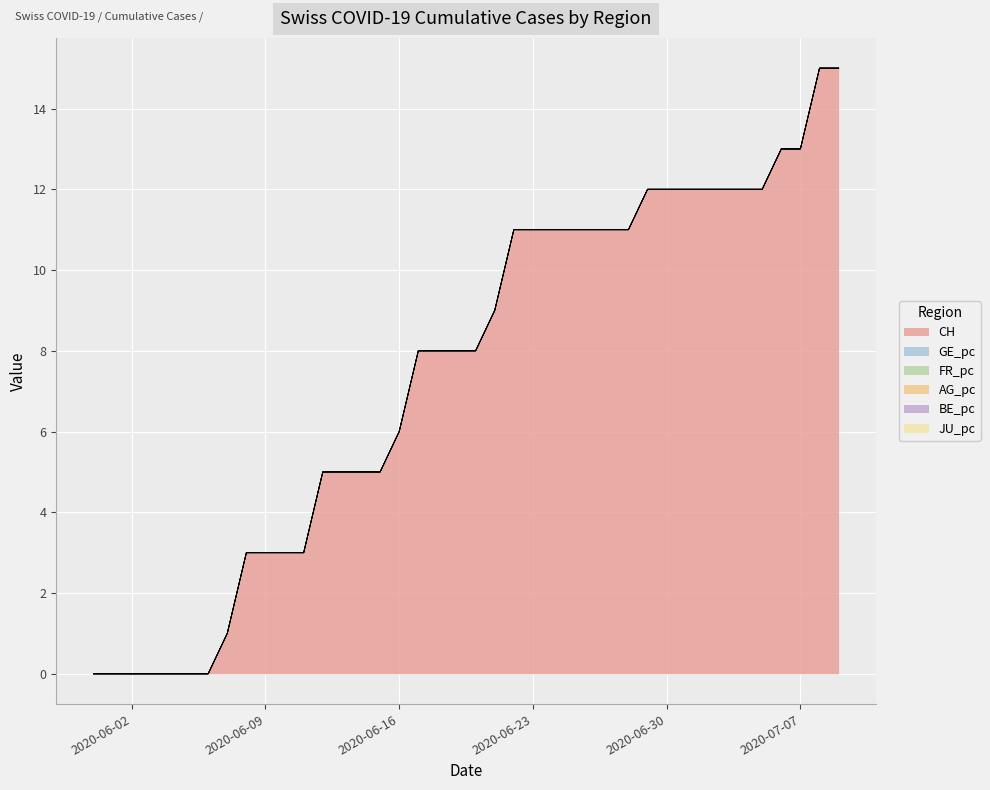

How many data points does each series have?

40